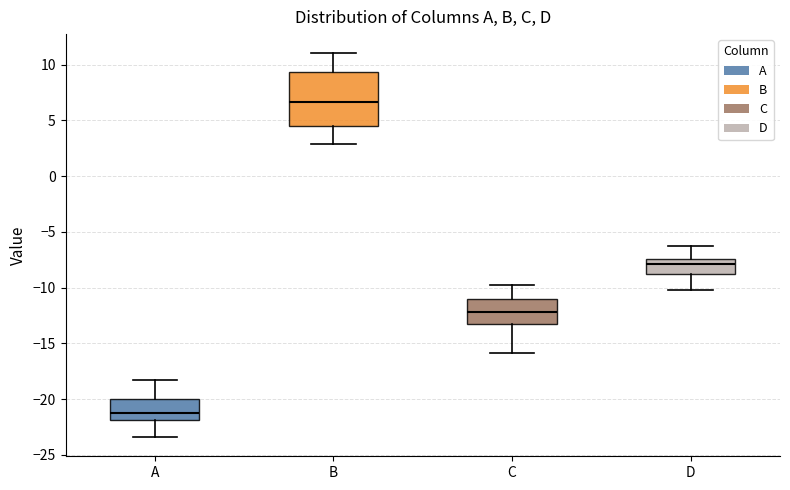

Where does the median line of the box for D sit on the y-axis? The values are not printed on the chart, so give them approximately, as read against the axis.

-8.0